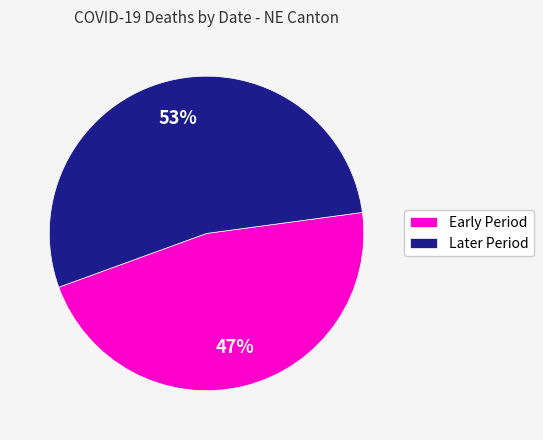

Do Early Period and Later Period together represent more than half of the pie?

Yes